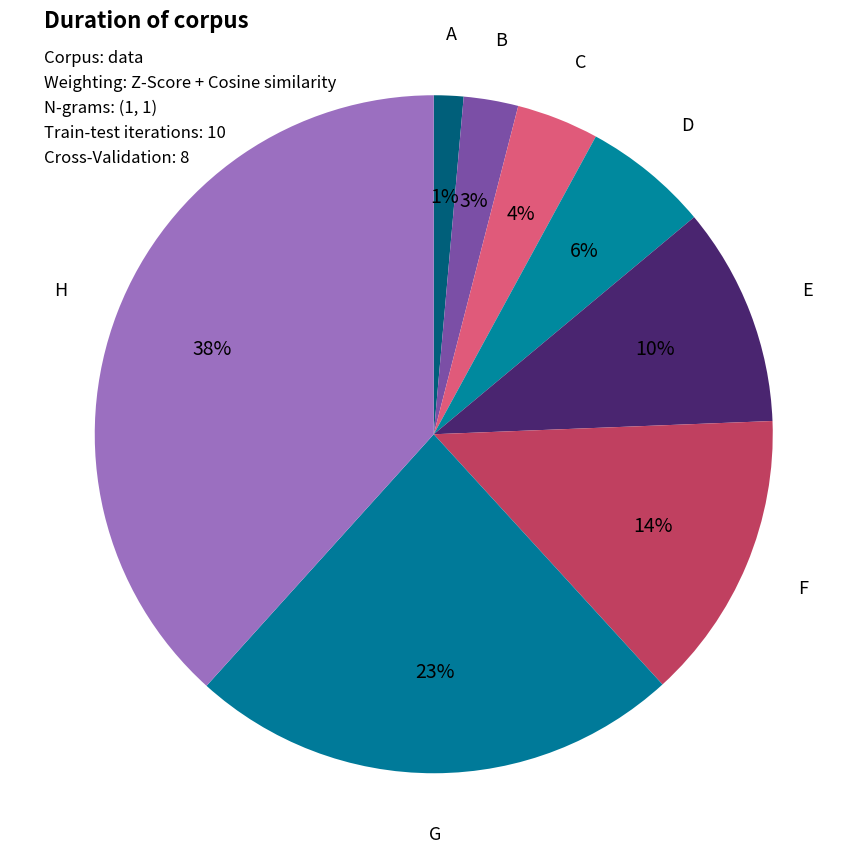

Is there a majority slice in this chart?

No